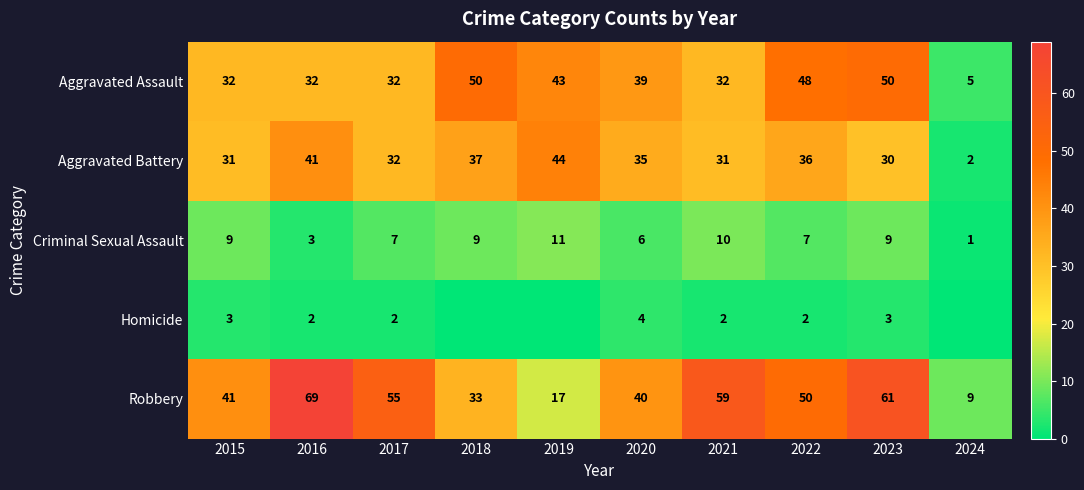

At which category is the sum across all series the highest?

2023